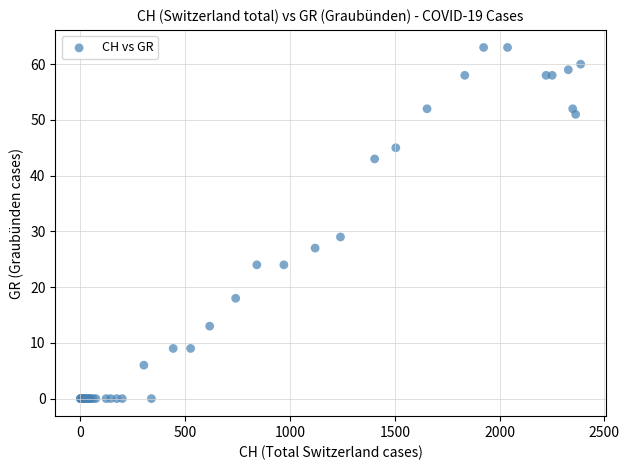

What Y value in the scatter plot is closest to 31?

29